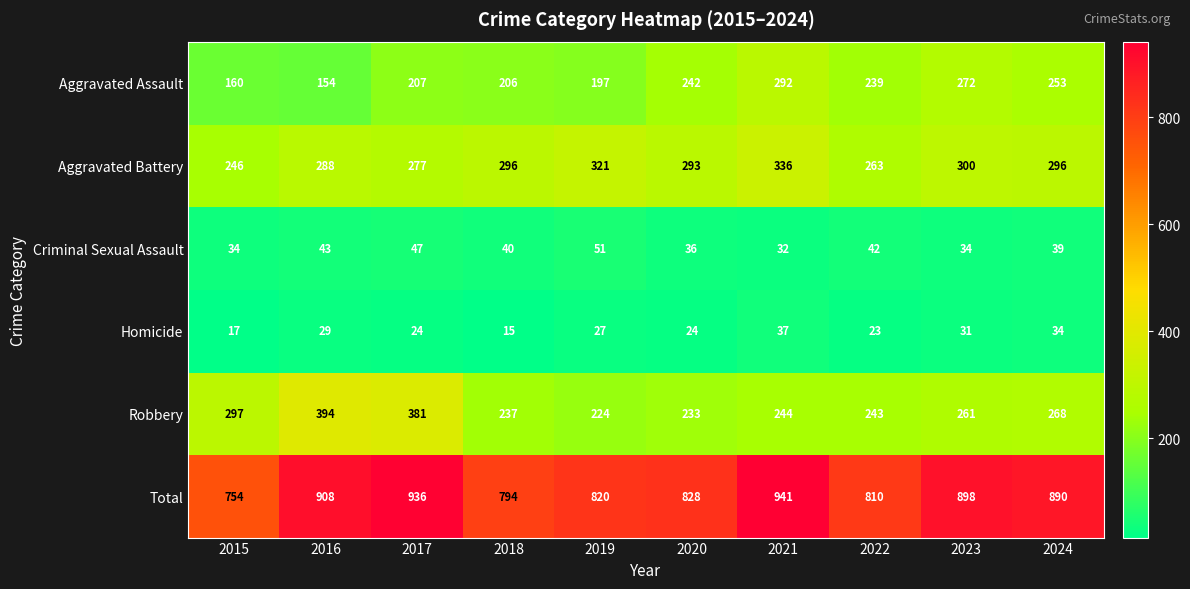

Between 2018 and 2021, which series saw the biggest shift?

Total